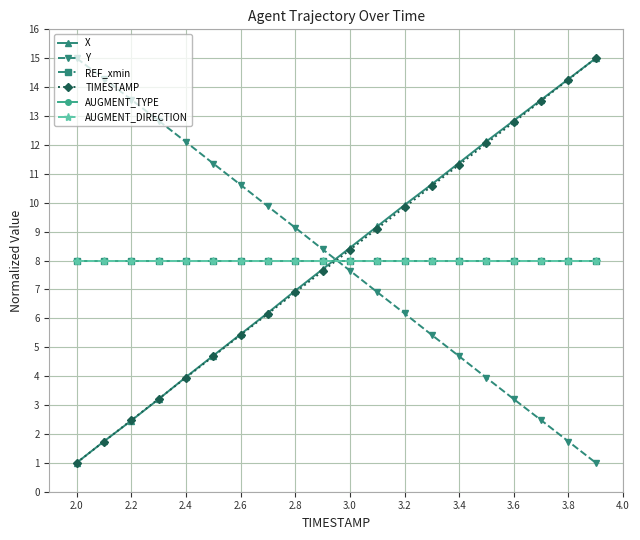

Does the chart have visible grid lines?

Yes